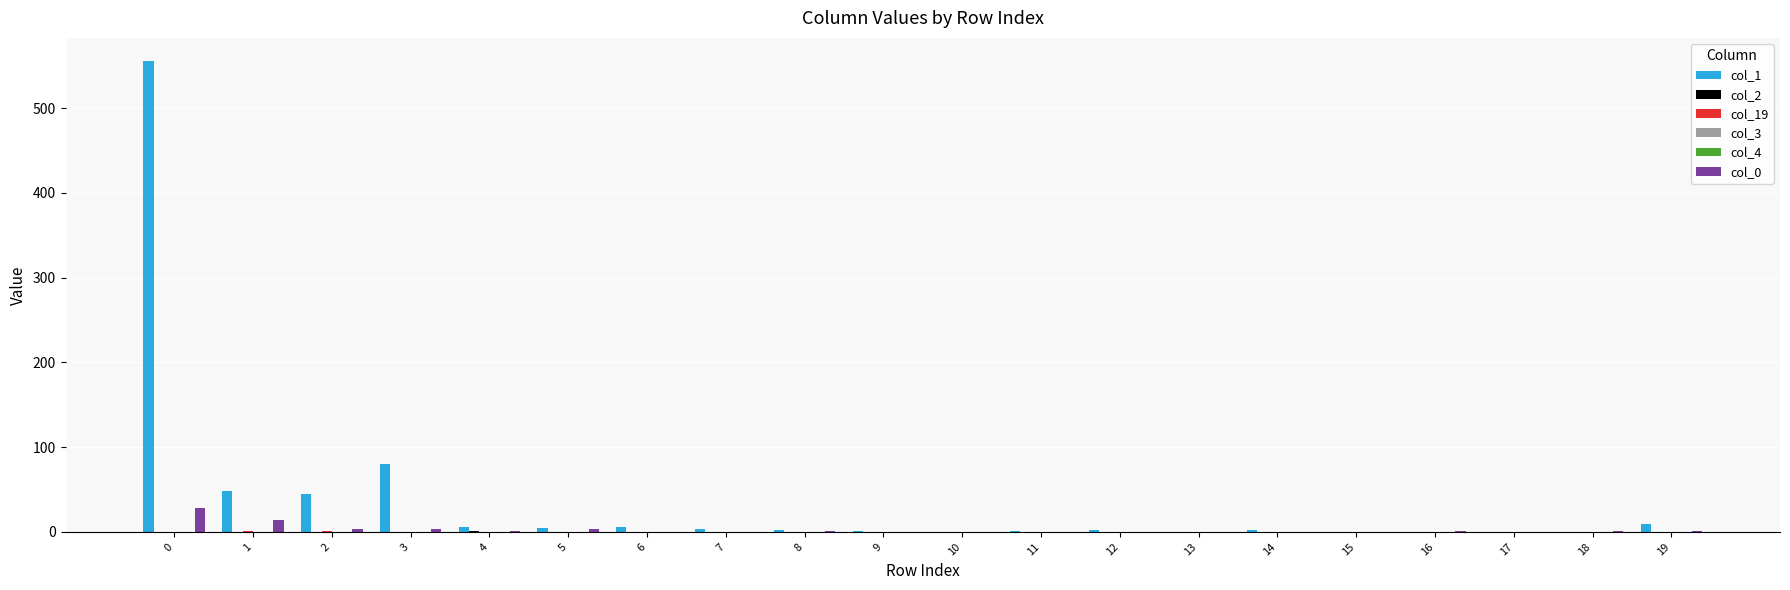

Reading left to right, what are all the values shown in this chart?

col_1: 0=555	1=48	2=45	3=80	4=6	5=5	6=6	7=3	8=2	9=1	10=0	11=1	12=2	13=0	14=2	15=0	16=0	17=0	18=0	19=9
col_2: 0=0	1=0	2=0	3=0	4=1	5=0	6=0	7=0	8=0	9=0	10=0	11=0	12=0	13=0	14=0	15=0	16=0	17=0	18=0	19=0
col_19: 0=0	1=1	2=1	3=0	4=0	5=0	6=0	7=0	8=0	9=0	10=0	11=0	12=0	13=0	14=0	15=0	16=0	17=0	18=0	19=0
col_3: 0=0	1=0	2=0	3=0	4=0	5=0	6=0	7=0	8=0	9=0	10=0	11=0	12=0	13=0	14=0	15=0	16=0	17=0	18=0	19=0
col_4: 0=0	1=0	2=0	3=0	4=0	5=0	6=0	7=0	8=0	9=0	10=0	11=0	12=0	13=0	14=0	15=0	16=0	17=0	18=0	19=0
col_0: 0=28	1=14	2=4	3=3	4=1	5=3	6=0	7=0	8=1	9=0	10=0	11=0	12=0	13=0	14=0	15=0	16=1	17=0	18=1	19=1